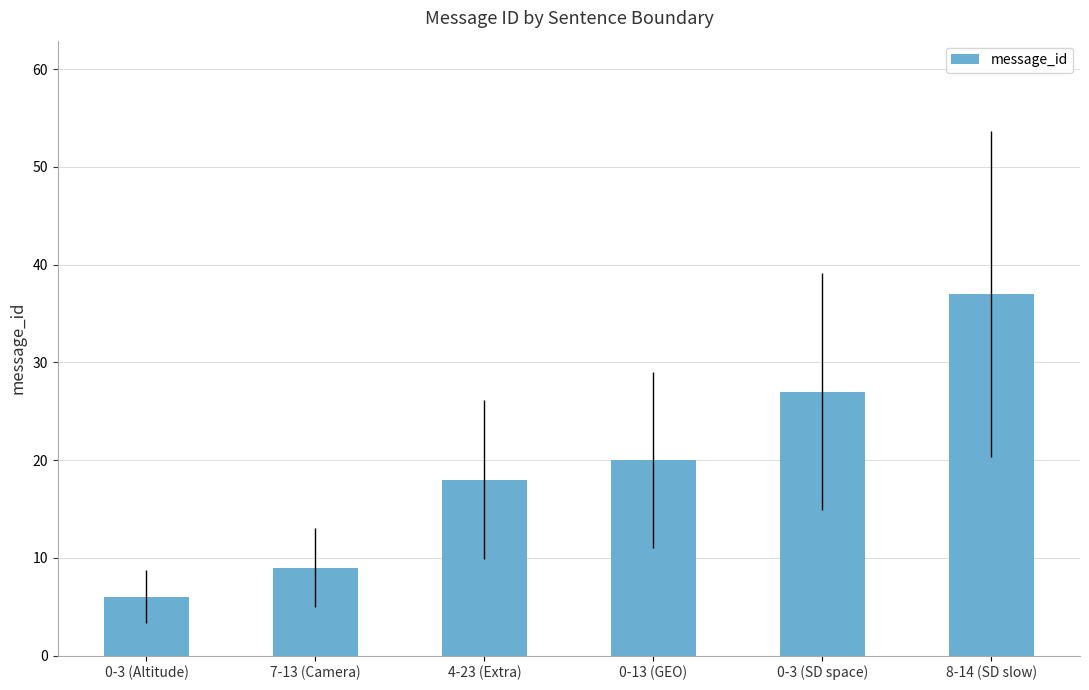

Approximately how many times larger is the value at 0-13 (GEO) compared to 0-3 (SD space)?

0.7